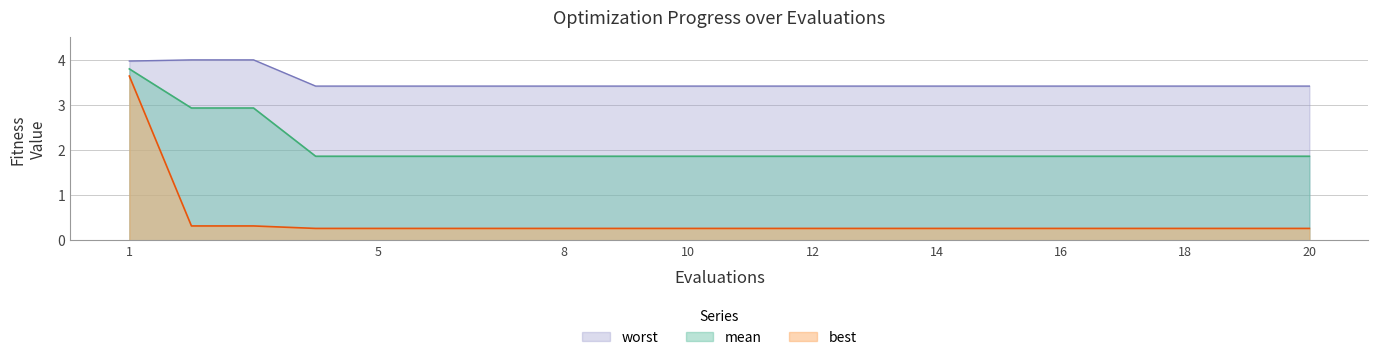

At which label does worst reach its peak?

2